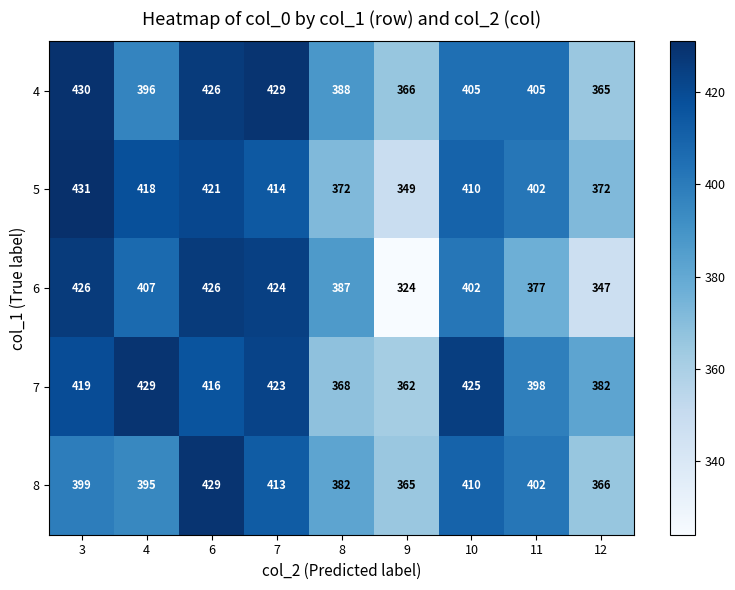

How many distinct data groups are displayed?

5